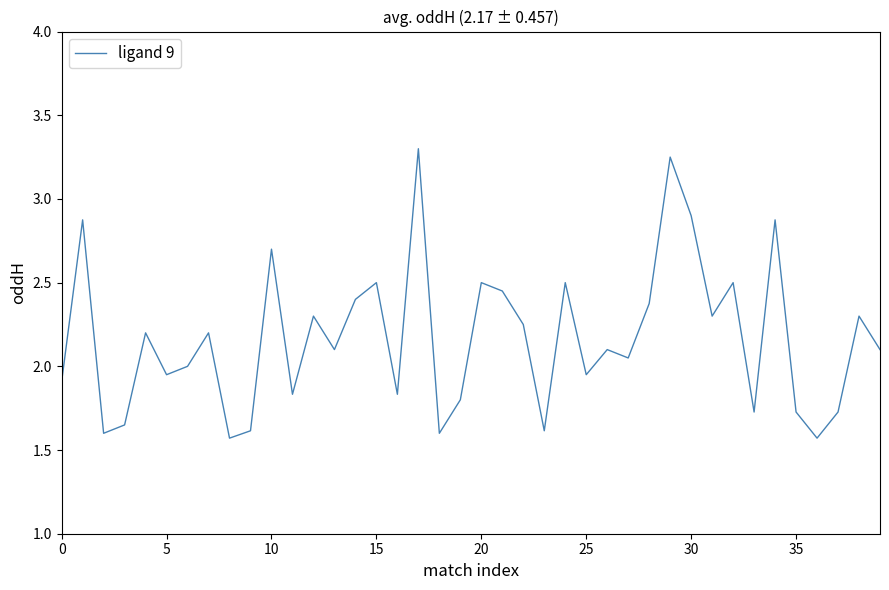

What is the approximate value at 30?

2.9